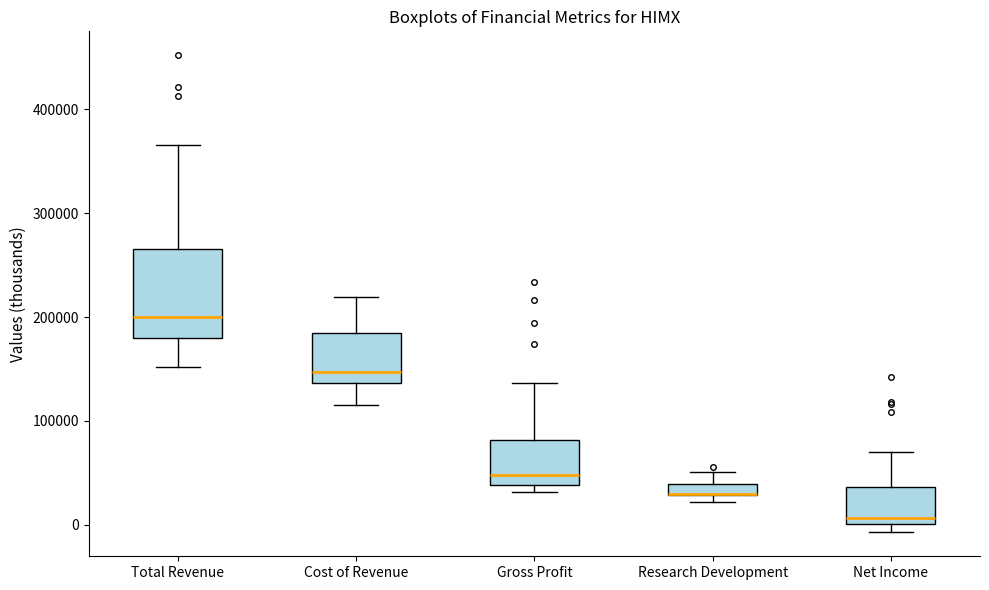

Comparing the boxes themselves (not the whiskers), which one is the tallest?

Total Revenue